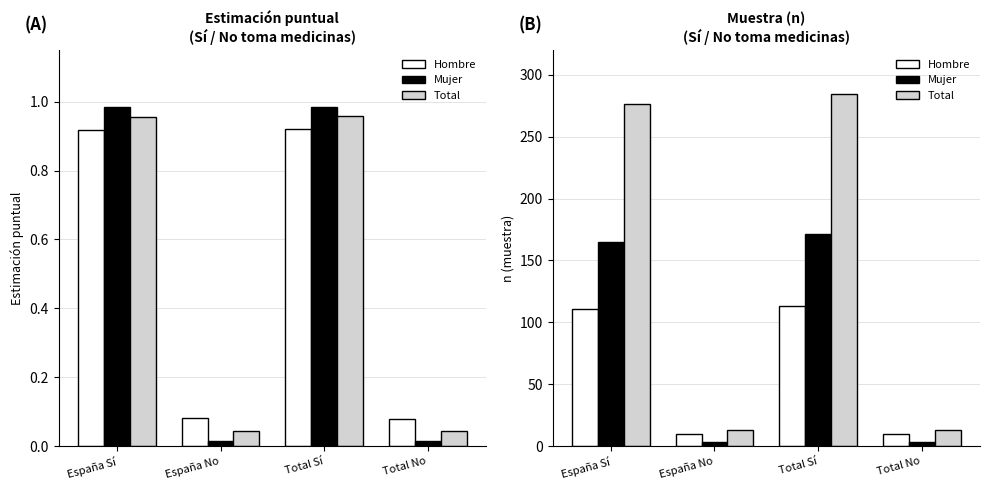

Does the chart contain stacked bars?

No